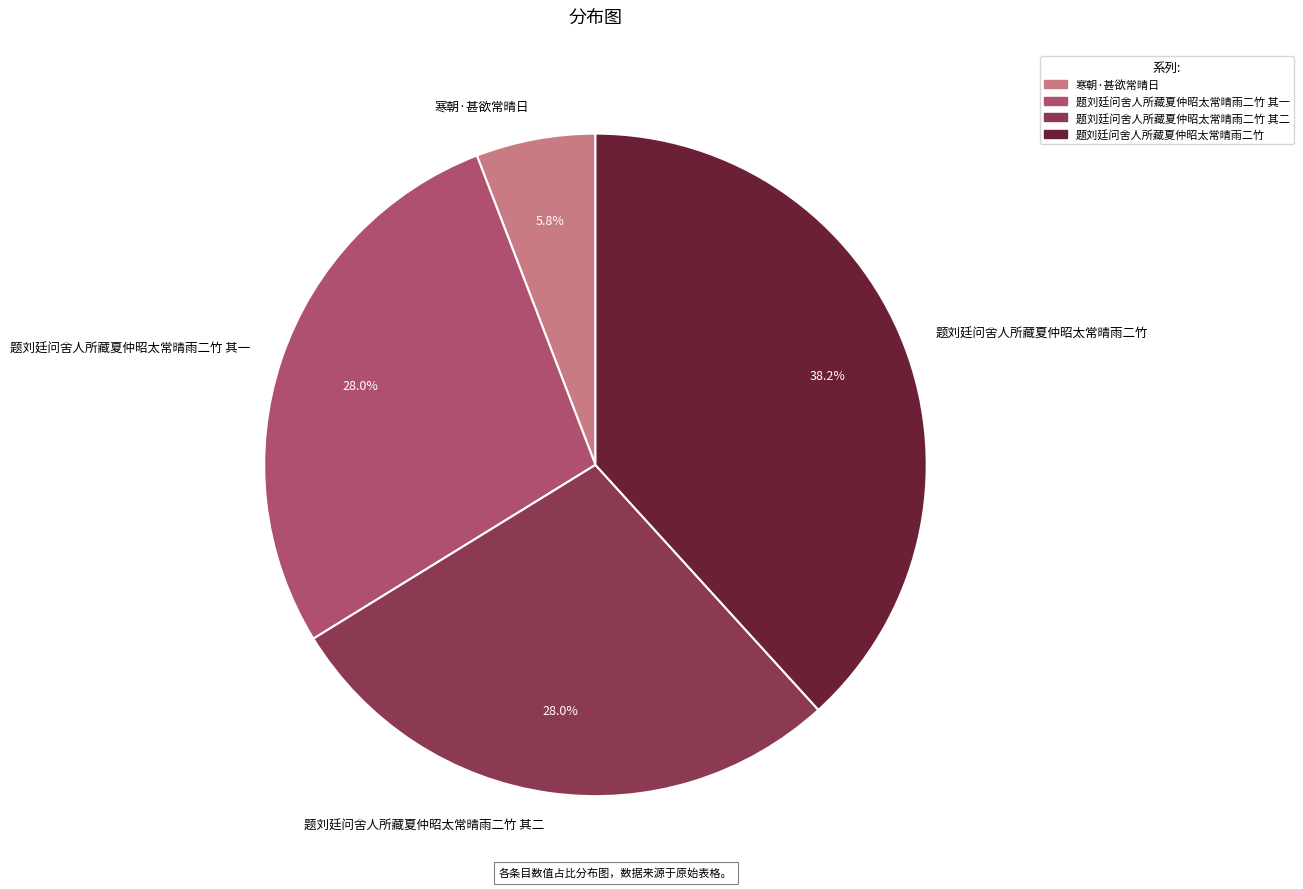

How many slices are in this pie chart?

4